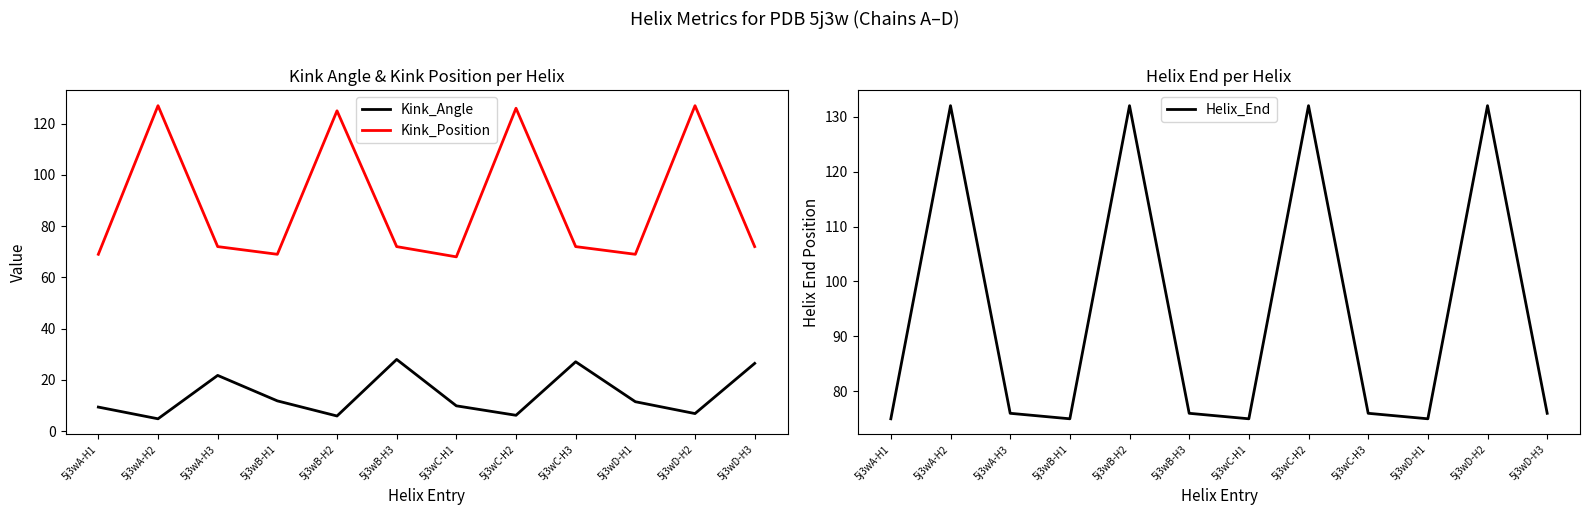

True or false: Helix_End and Kink_Position cross at least once.

False